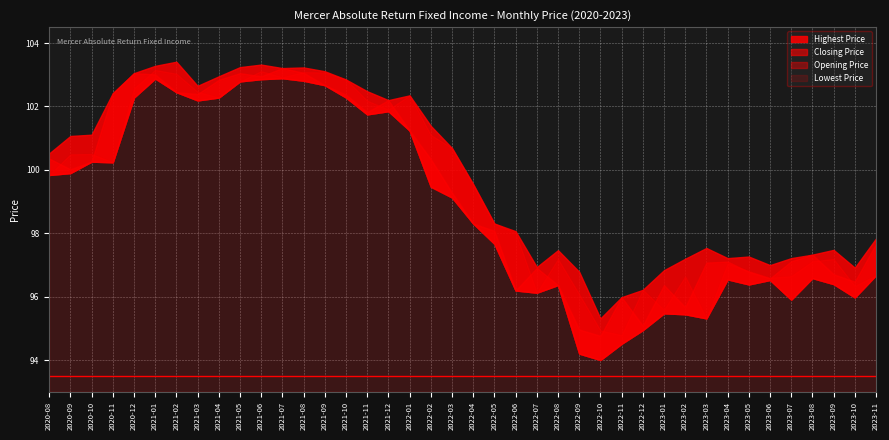

Where does the Closing Price series first go above 99?

2020-08